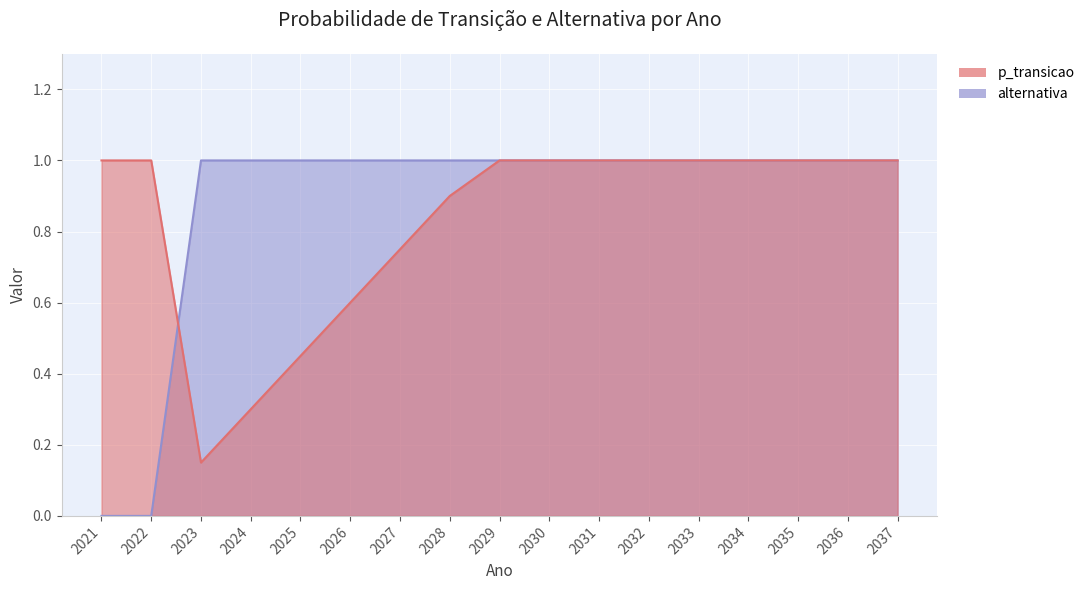

Count the number of categories in the chart.

17